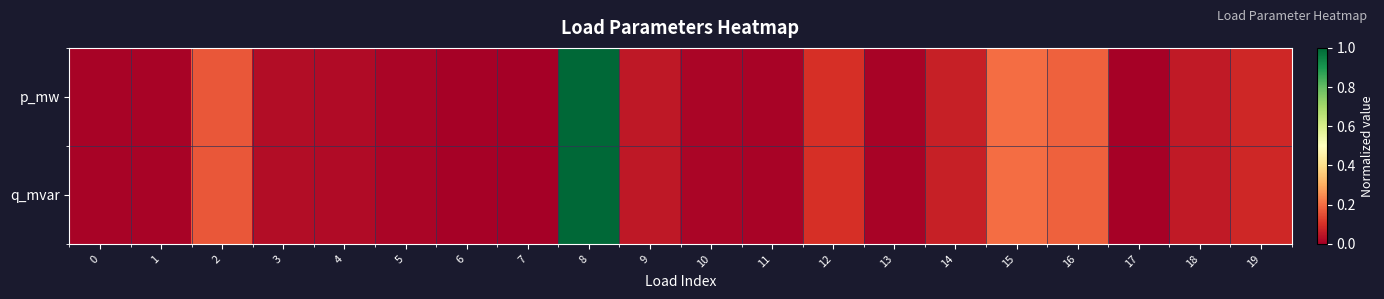

At how many categories does at least one series exceed 0?

19